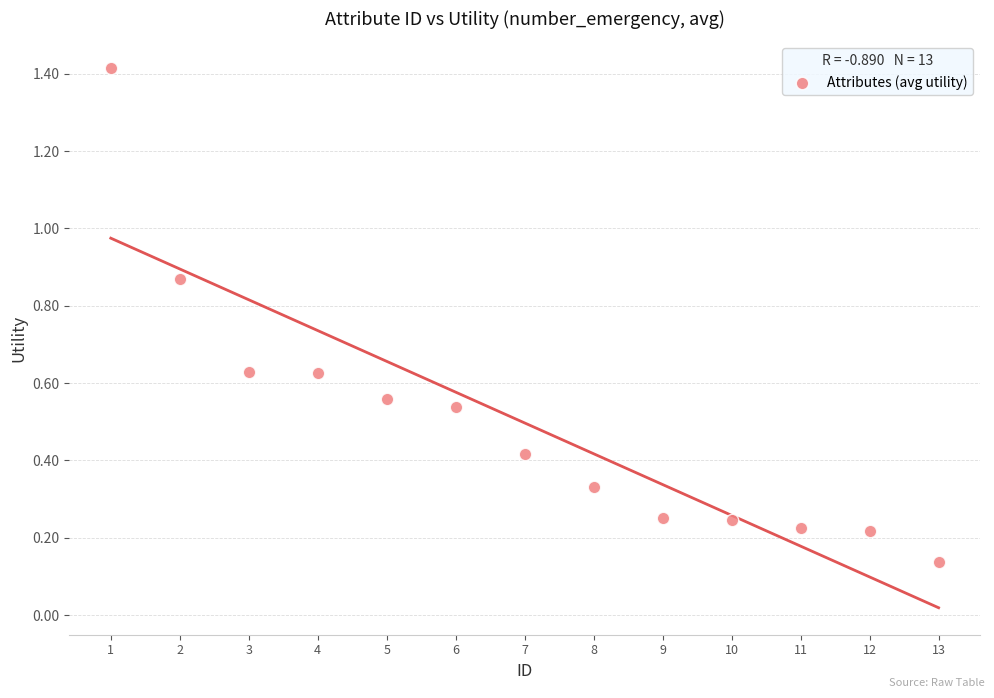

What is the range of X values (max minus min)?

12.0